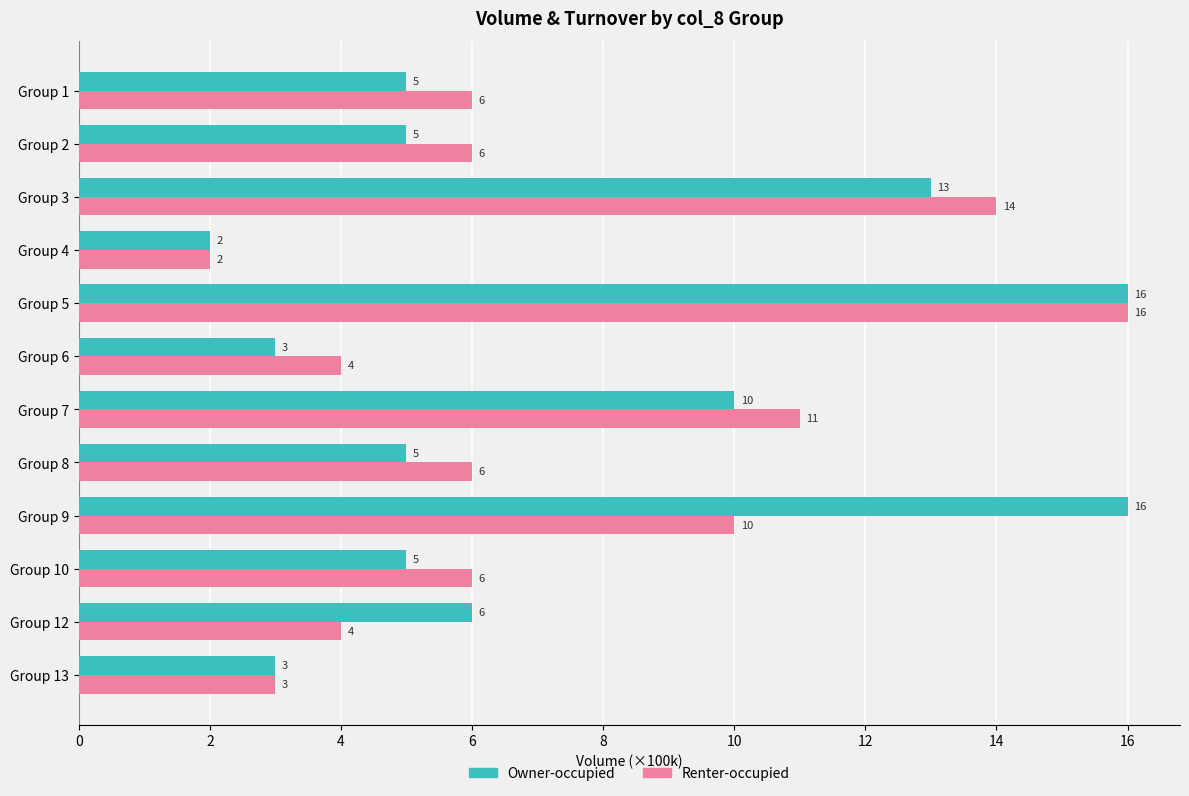

Which series has the largest total across all categories?

Owner-occupied